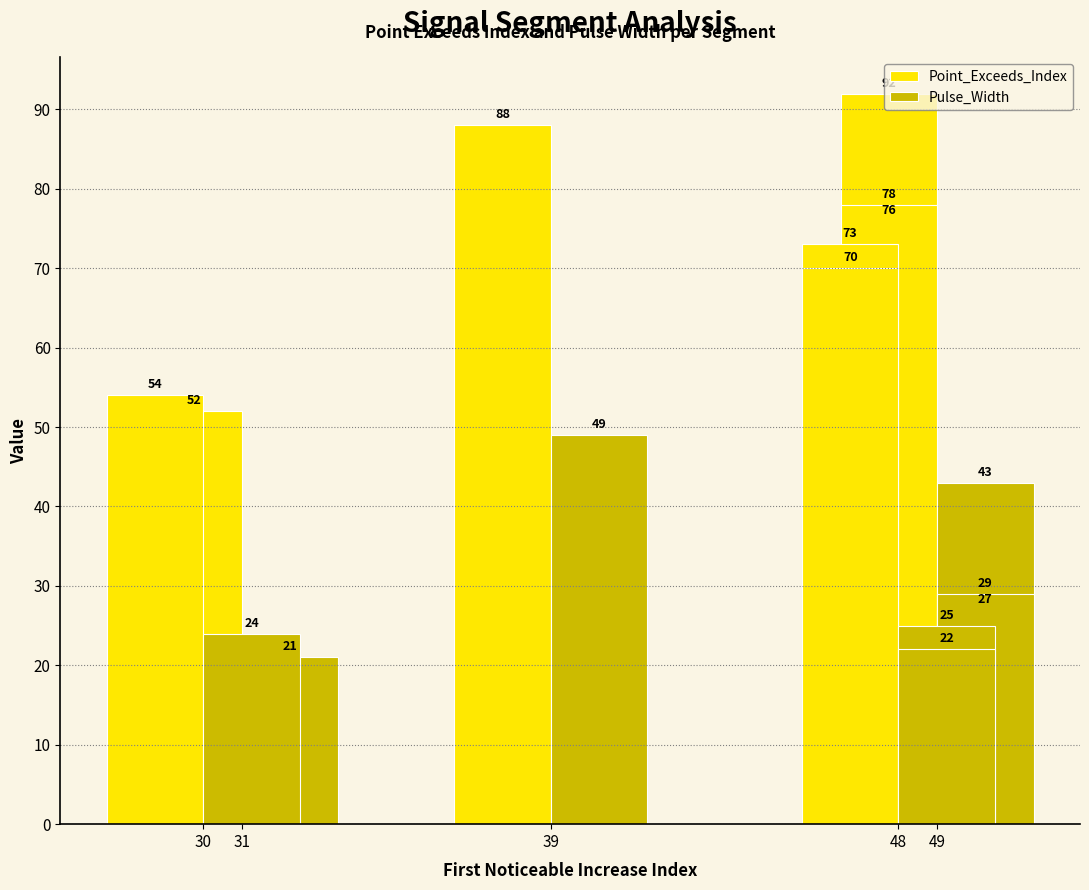

What is the difference between the second highest and second lowest values in the Point_Exceeds_Index series?

34